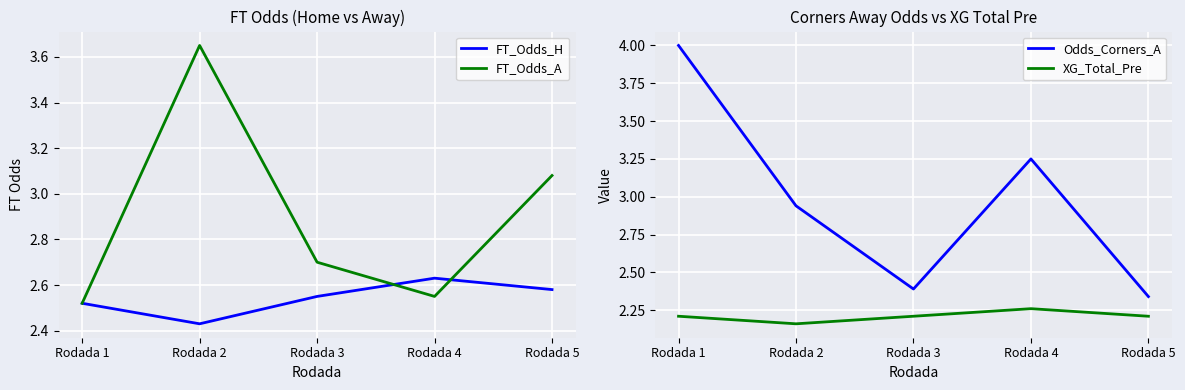

What is the difference between the FT_Odds_H values at Rodada 4 and Rodada 1?

0.1